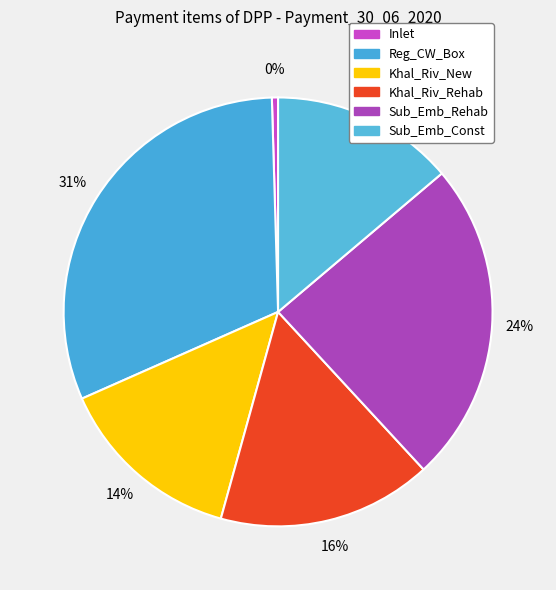

Is it true that Reg_CW_Box is 23% of the pie?

False